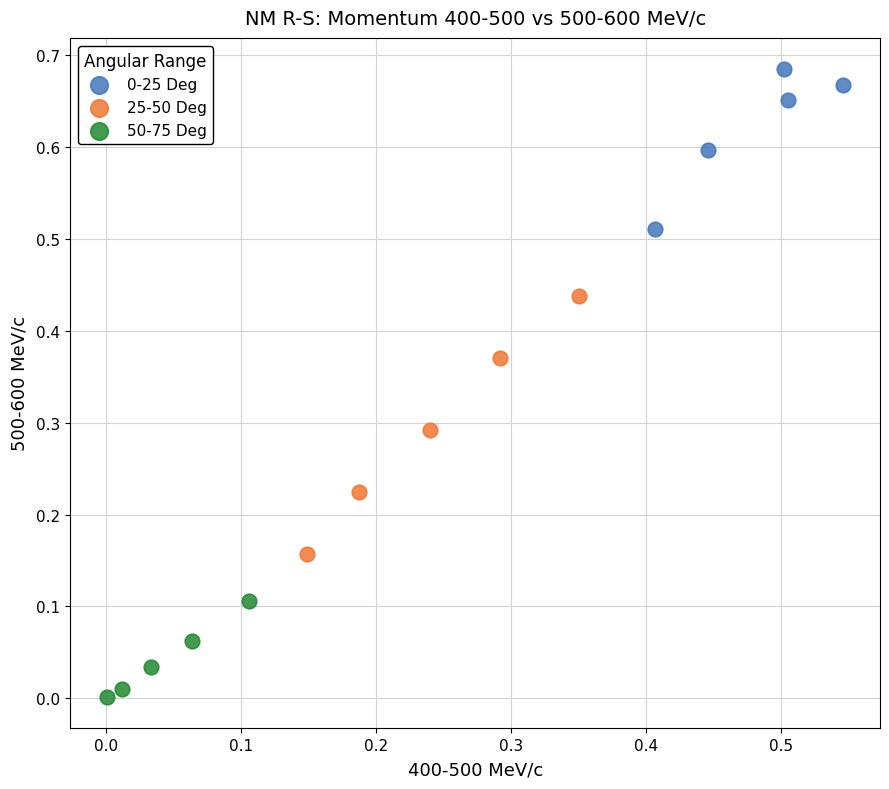

Which series reaches the minimum Y coordinate?

50-75 Deg